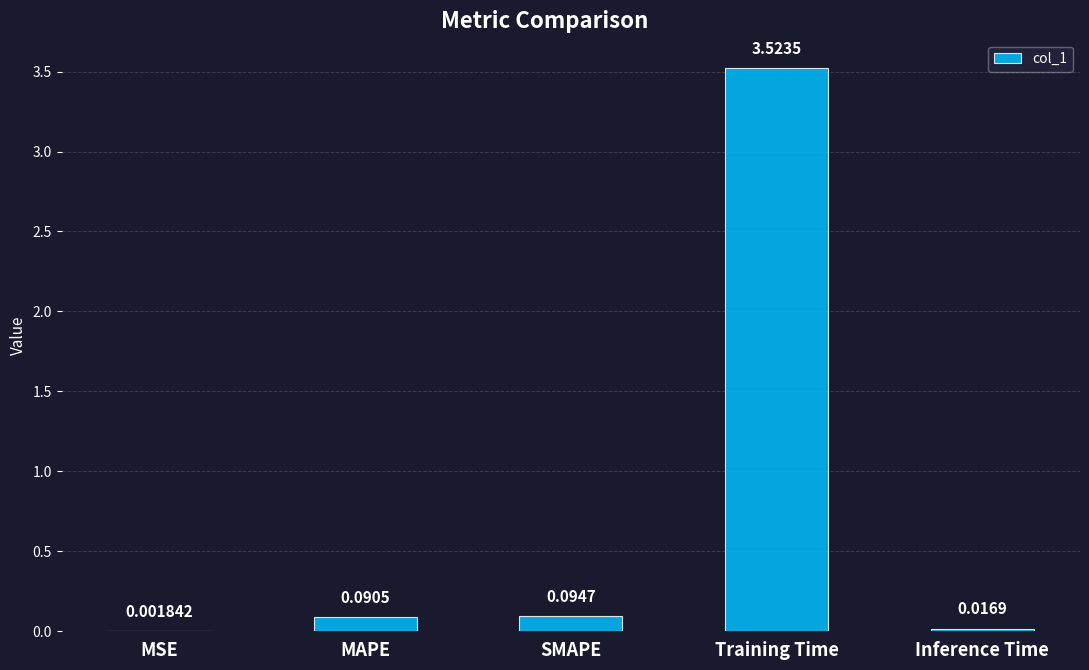

At which category does the chart reach its peak across all series?

Training Time